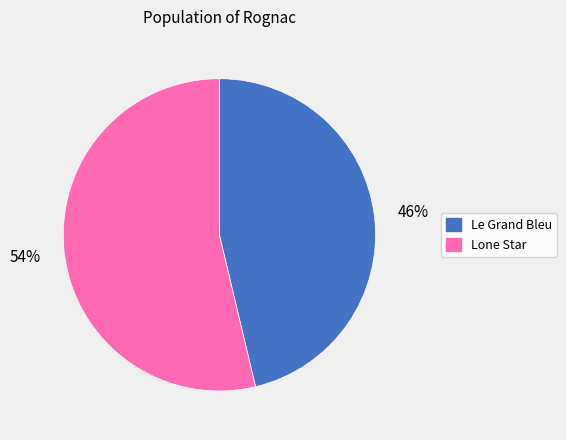

What is the largest slice in the pie chart?

Lone Star